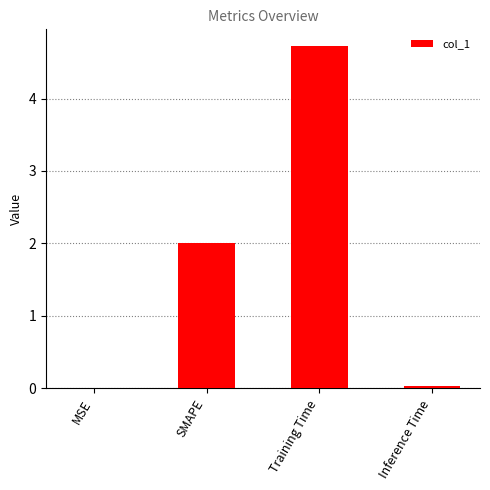

The chart shows a value of 1.0 at SMAPE. True or false?

False